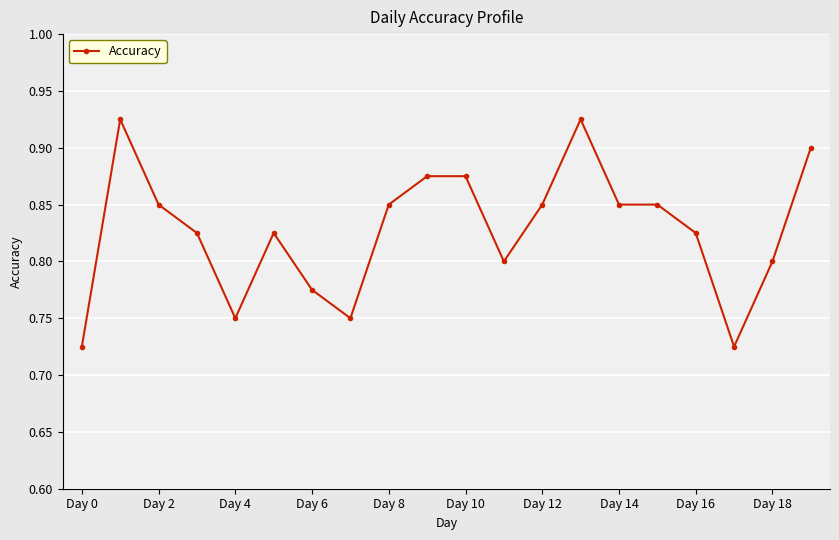

True or false: there are more than 0 points higher than both neighbors.

True